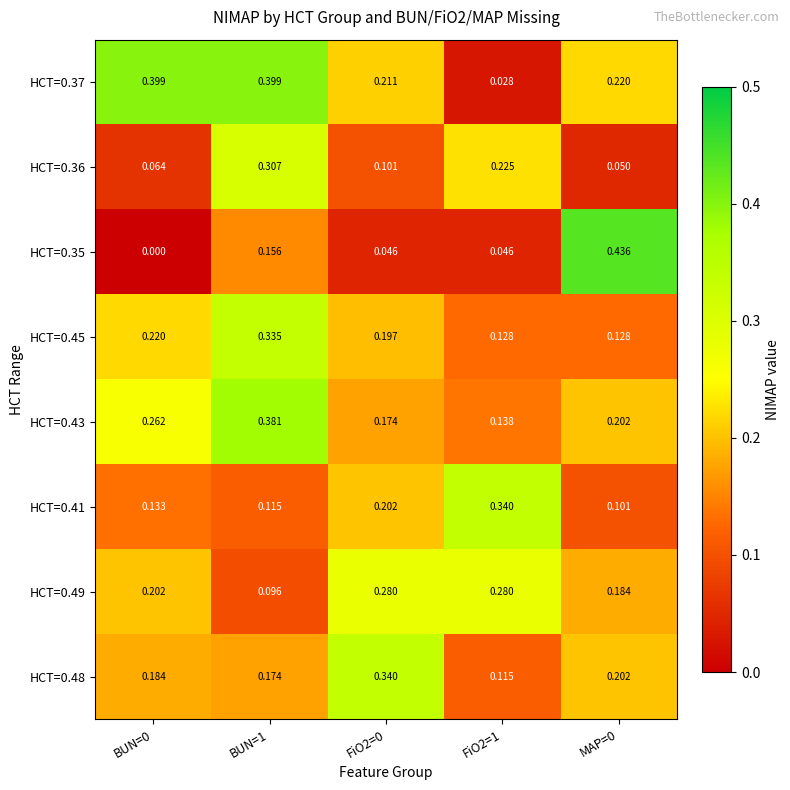

Is the value of HCT=0.43 at MAP=0 greater than the value of HCT=0.45 at MAP=0?

Yes